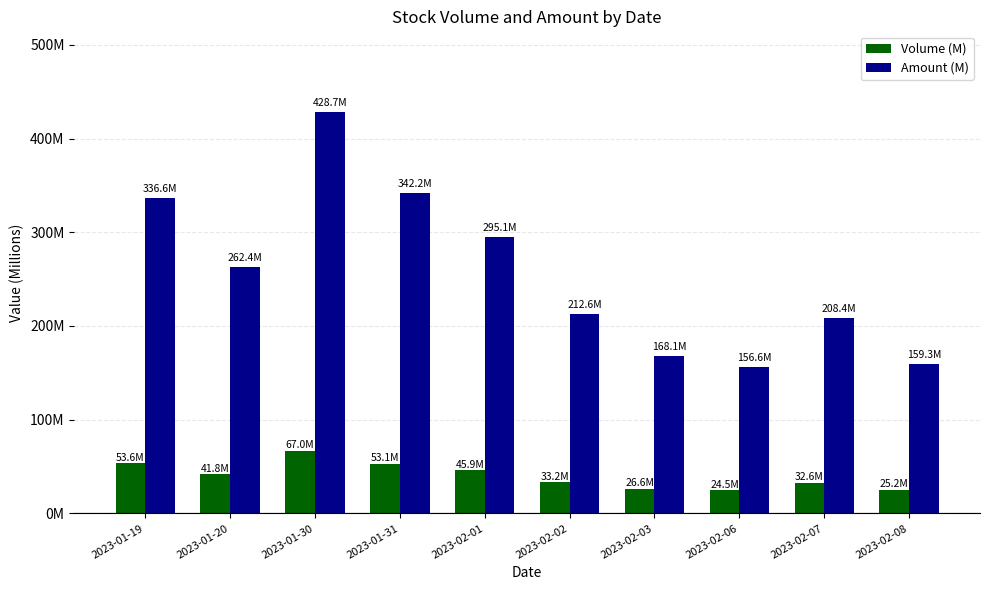

The value of Amount (M) at 2023-01-31 is 342.2. True or false?

True